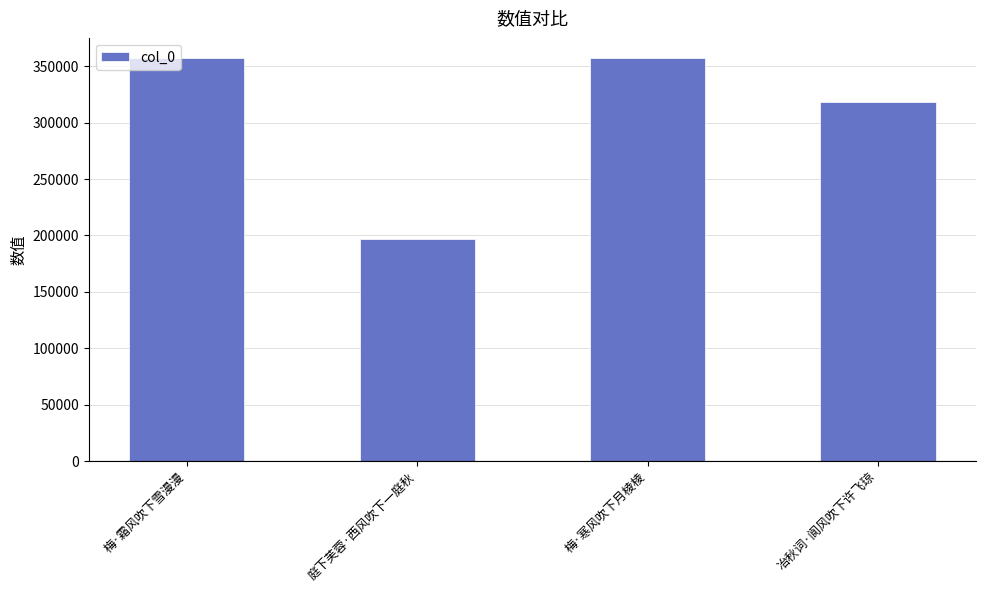

Count the number of data series in this chart.

1